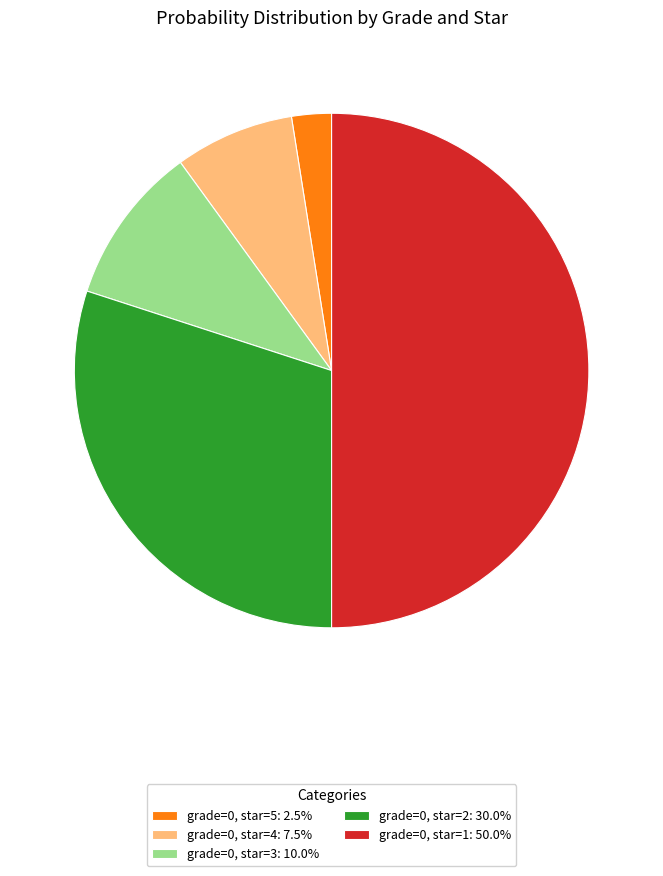

Does grade=0, star=3: 10.0% account for over 50% of the chart?

No